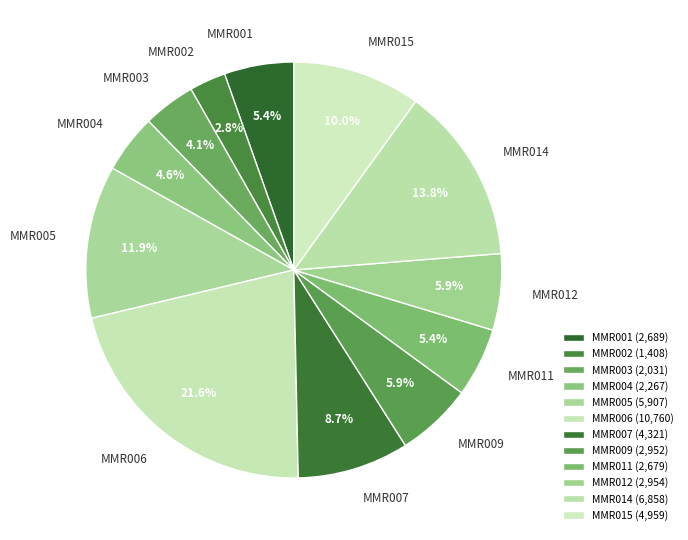

What percentage is the MMR011 slice, to the nearest percent?

5%